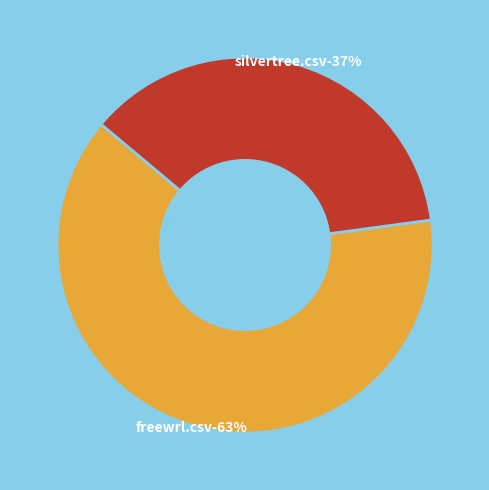

What is the change in value from freewrl.csv to silvertree.csv?

-0.2